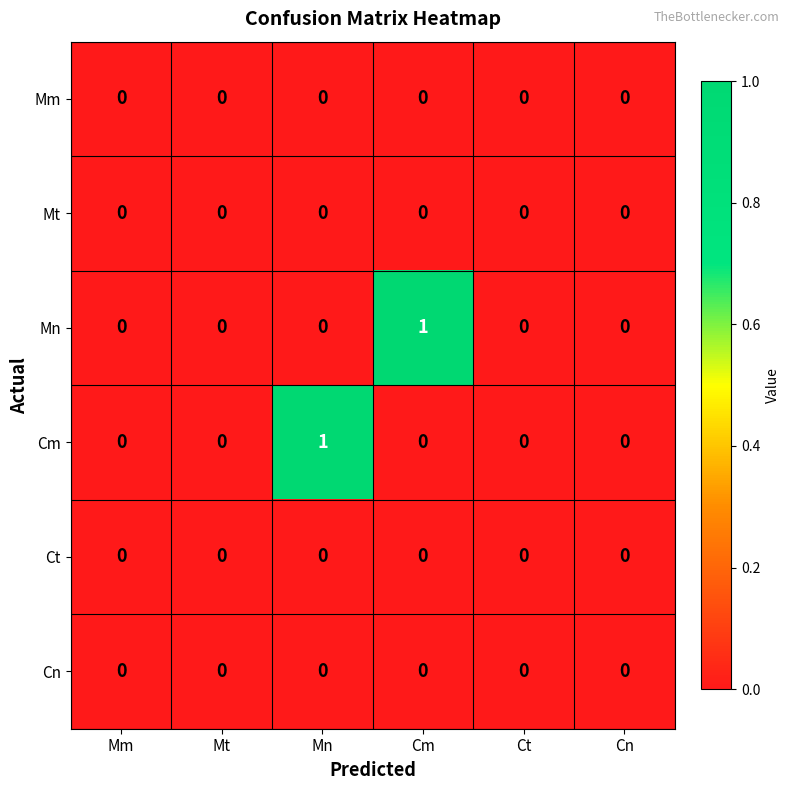

Between Cm and Ct, which series saw the biggest shift?

Mn